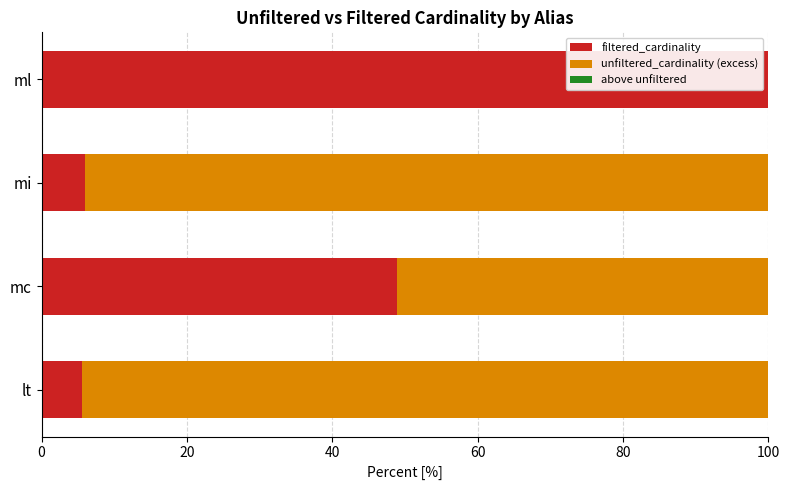

What is the sum of all filtered_cardinality values?

160.4